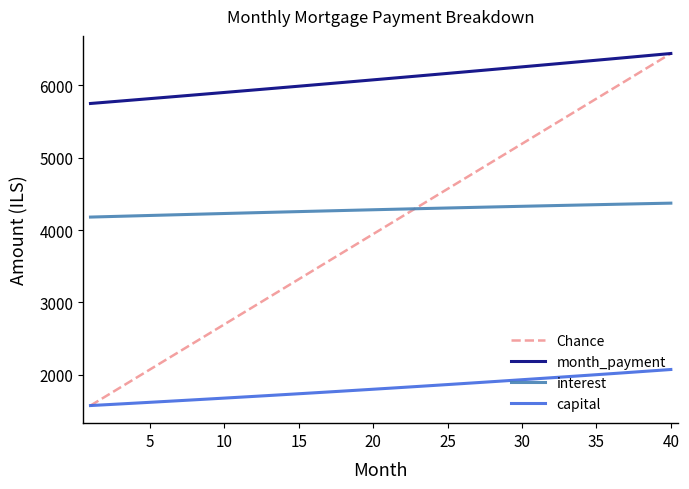

True or false: interest and capital intersect in this chart.

False